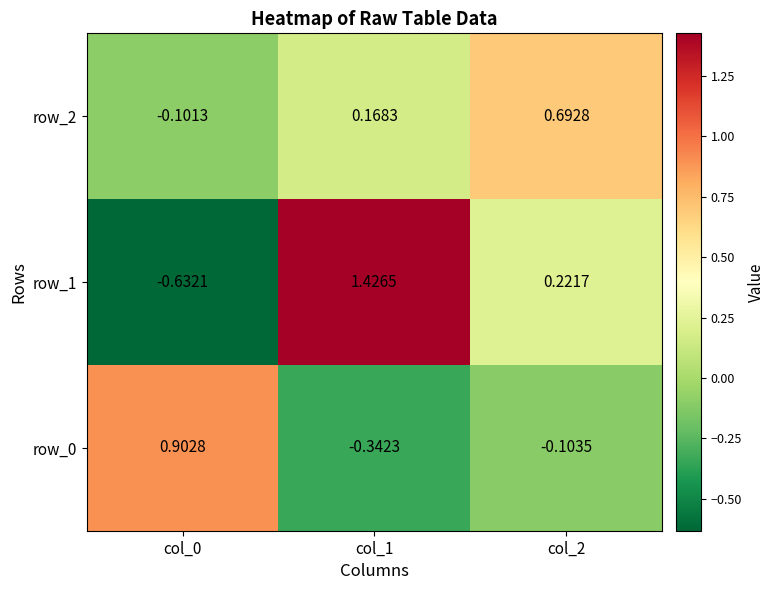

At how many categories does at least one series exceed 0?

3